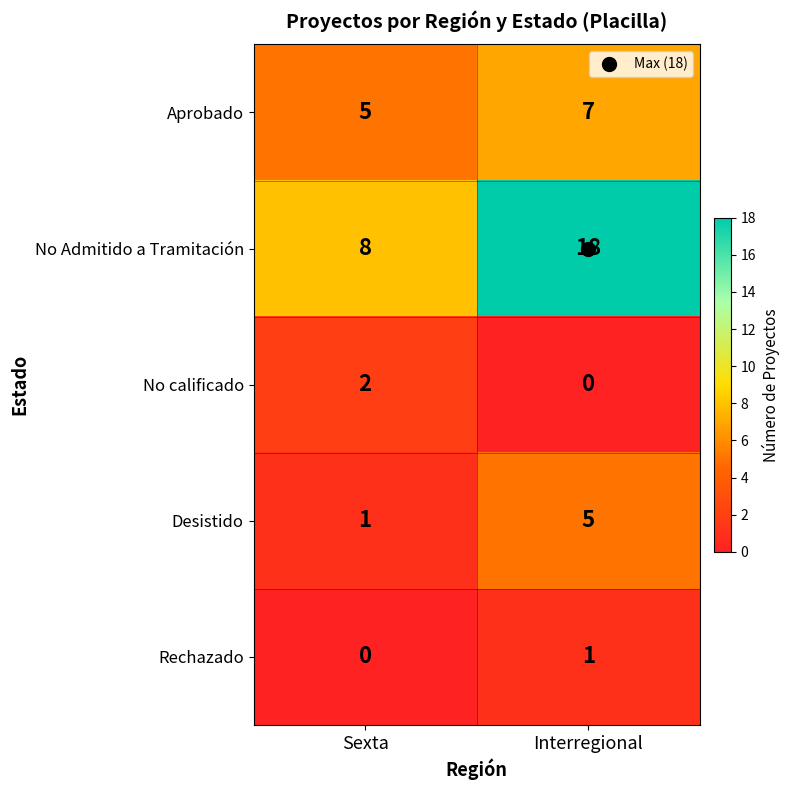

What is the sum of all Desistido values?

6